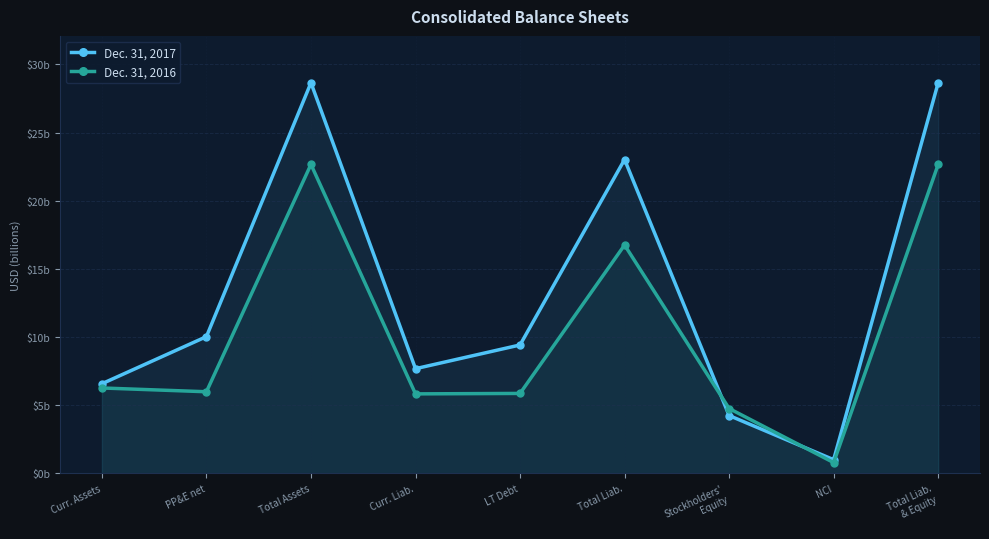

How many times do Dec. 31, 2017 and Dec. 31, 2016 cross each other?

2